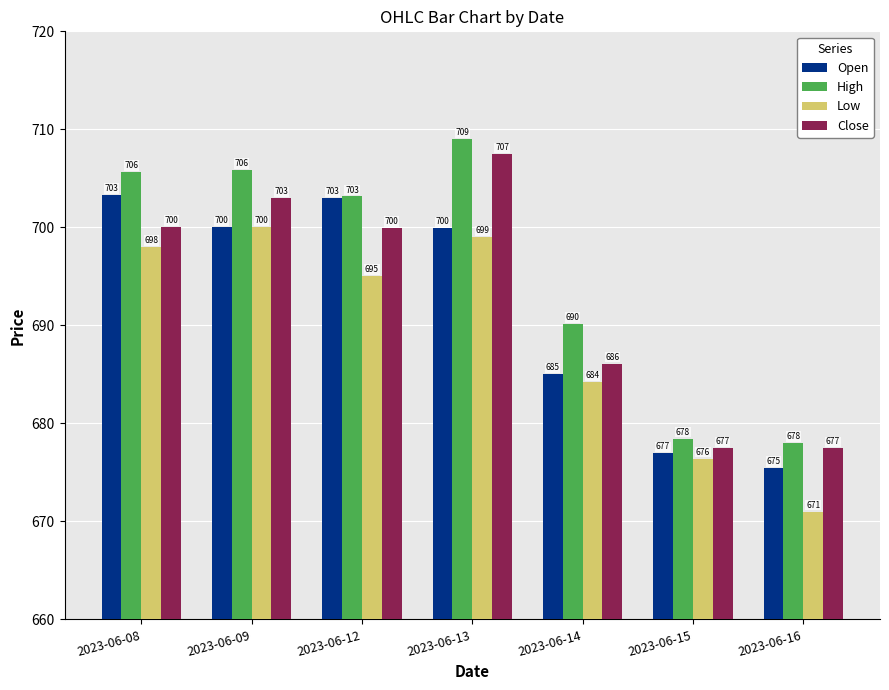

Which series changed the most between 2023-06-09 and 2023-06-15?

High